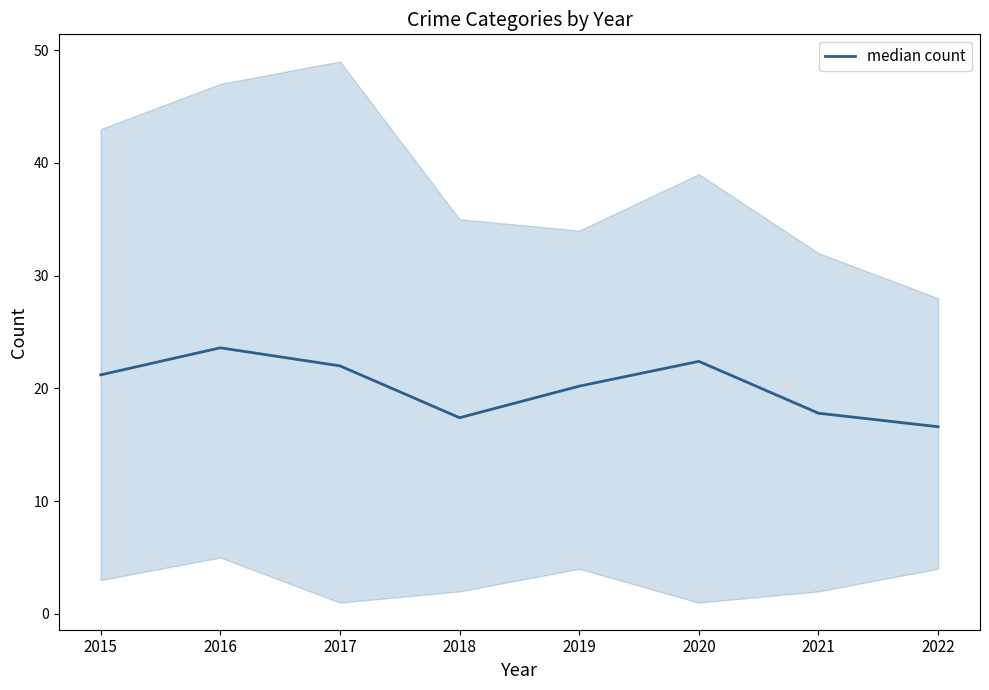

What is the ratio of the value at 2021 to the value at 2019?

0.9